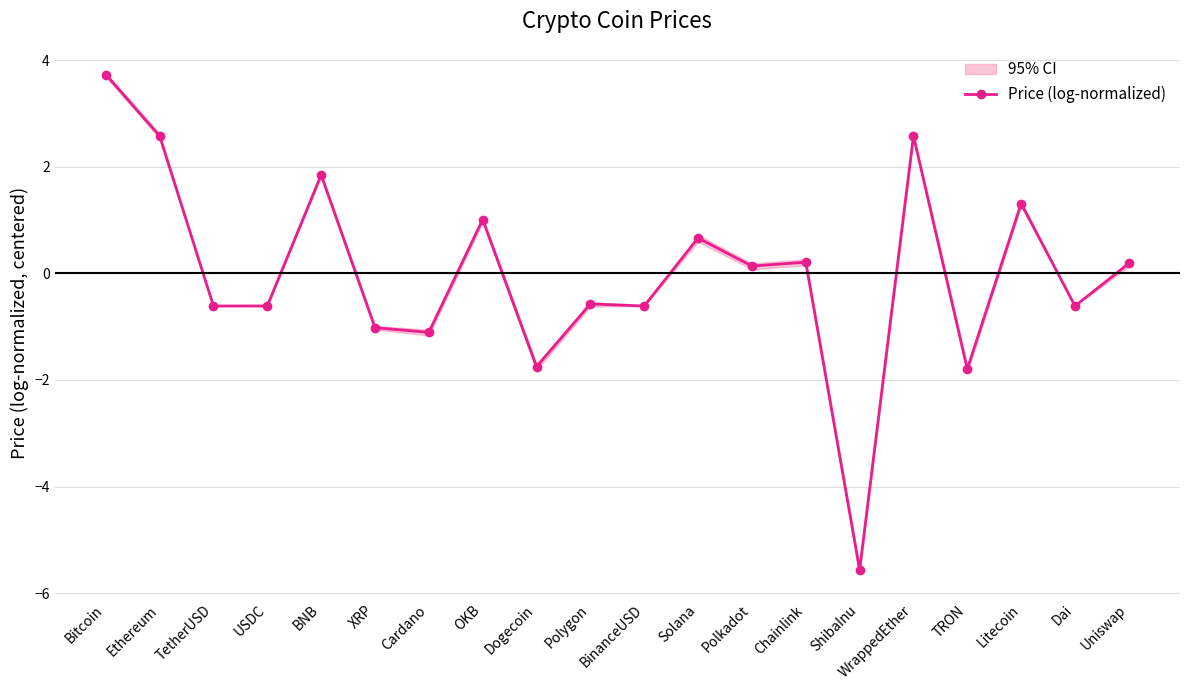

Count the number of data series in this chart.

1